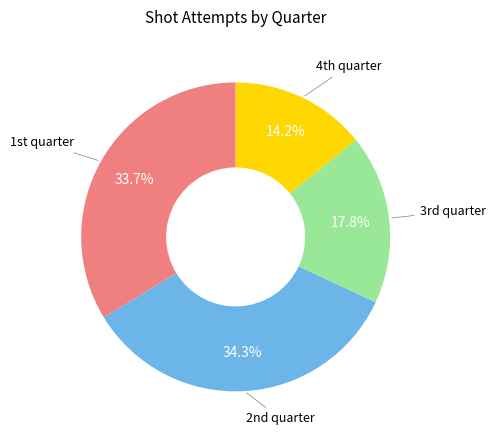

To the nearest percent, what is the average slice percentage?

25%